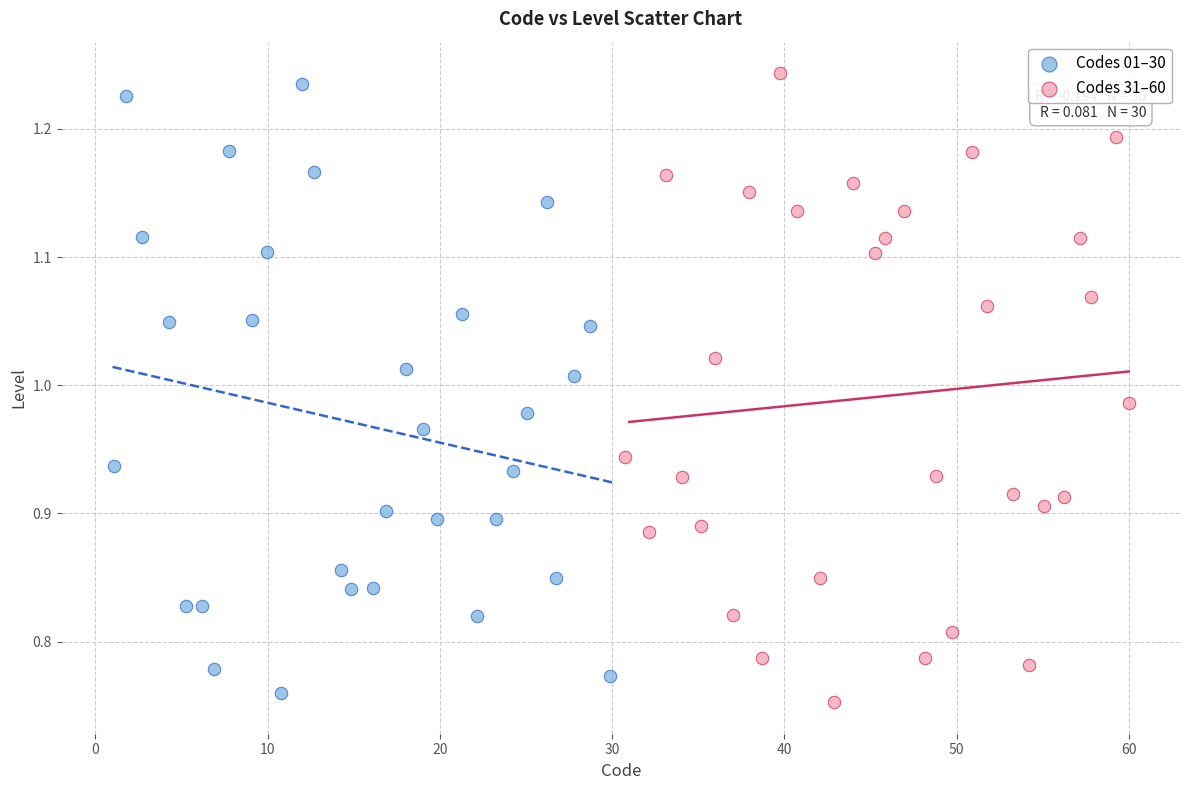

What are all the series names shown in the legend?

Codes 01–30, Codes 31–60